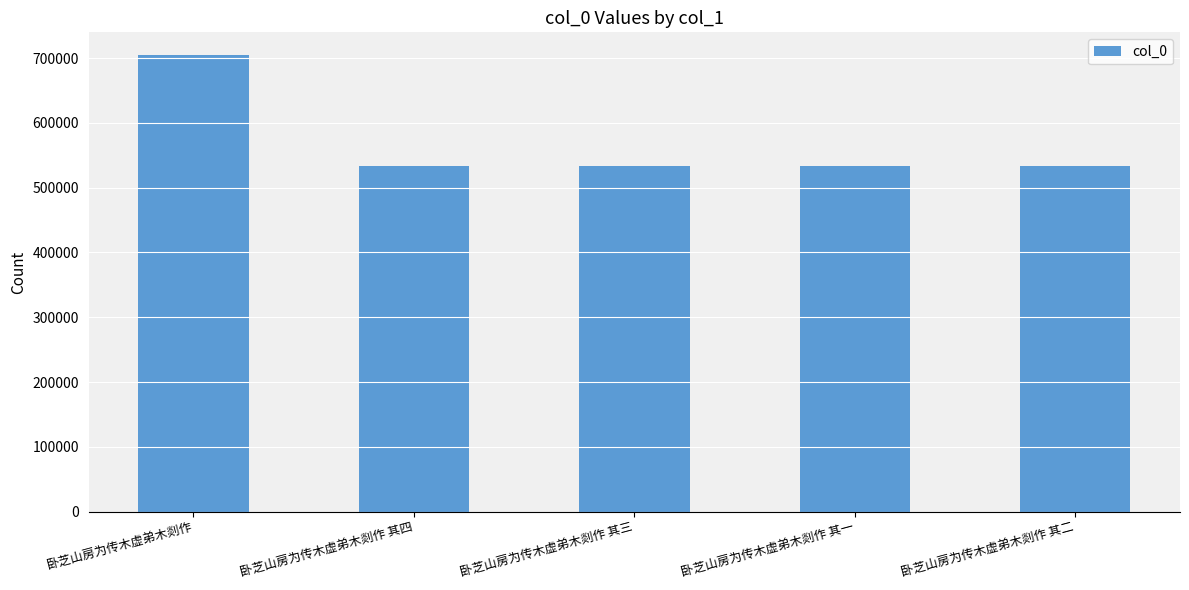

What is the change in value from 卧芝山房为传木虚弟木剡作 其四 to 卧芝山房为传木虚弟木剡作 其三?

-1